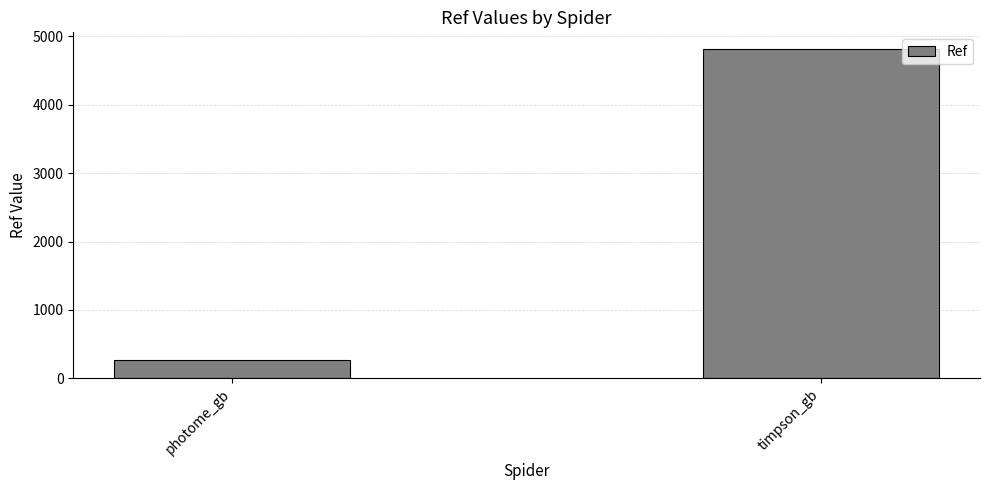

How many bars are there in total?

2